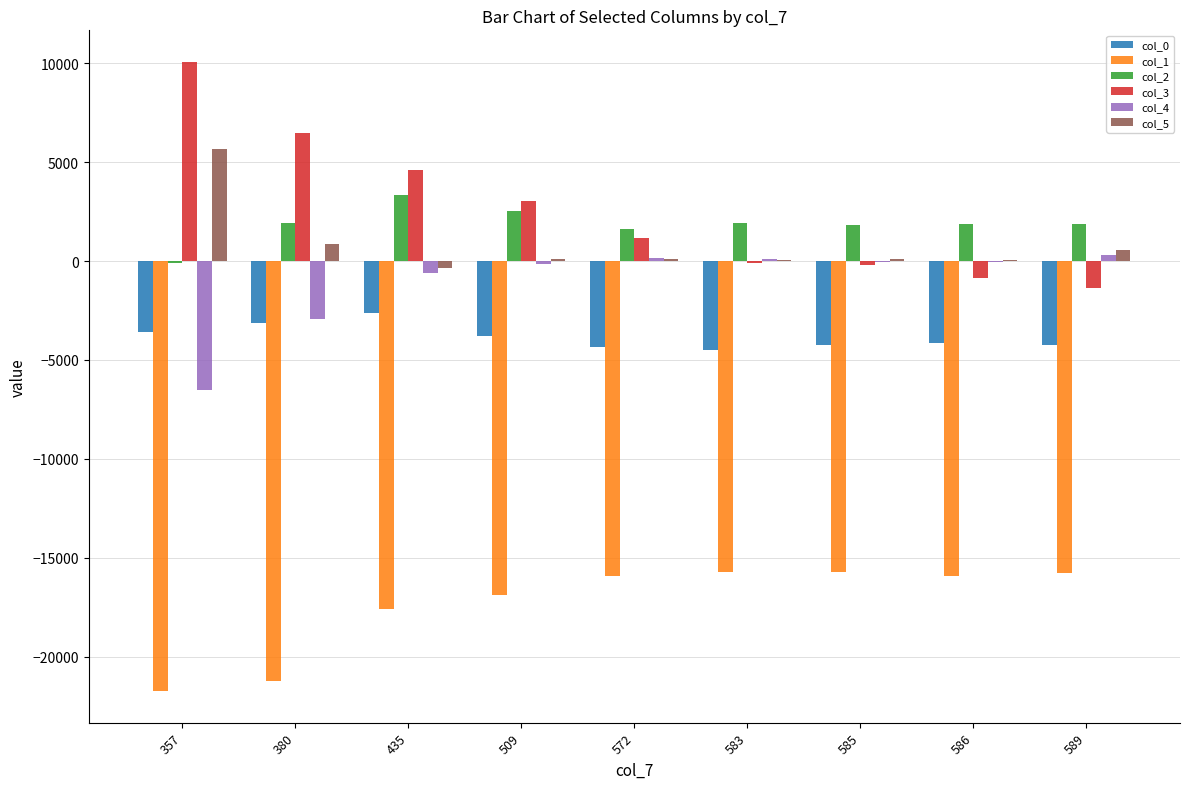

The value of col_2 at 572 is 2807.3. True or false?

False